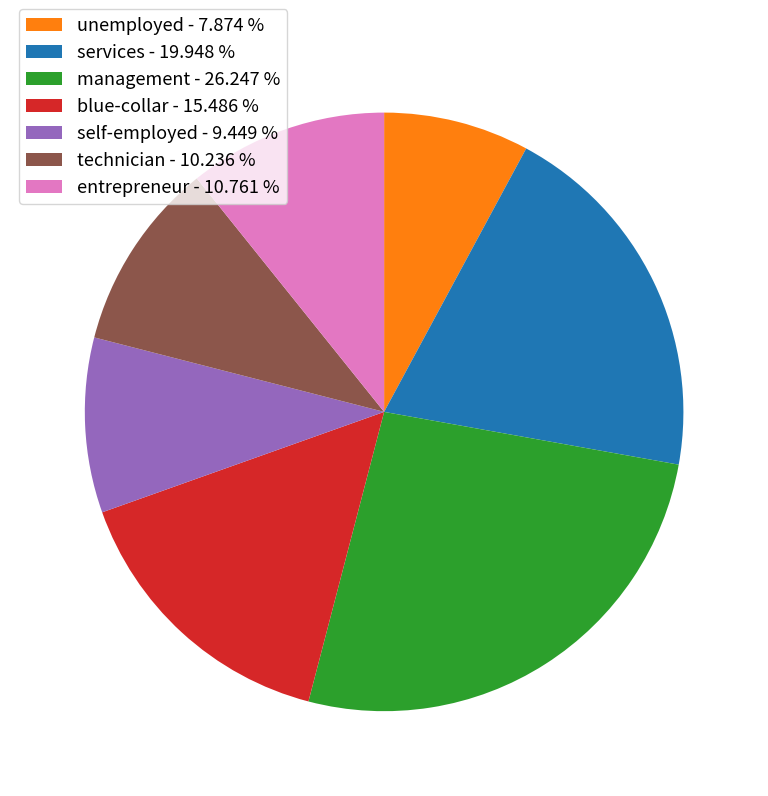

How many segments does this pie chart have?

7